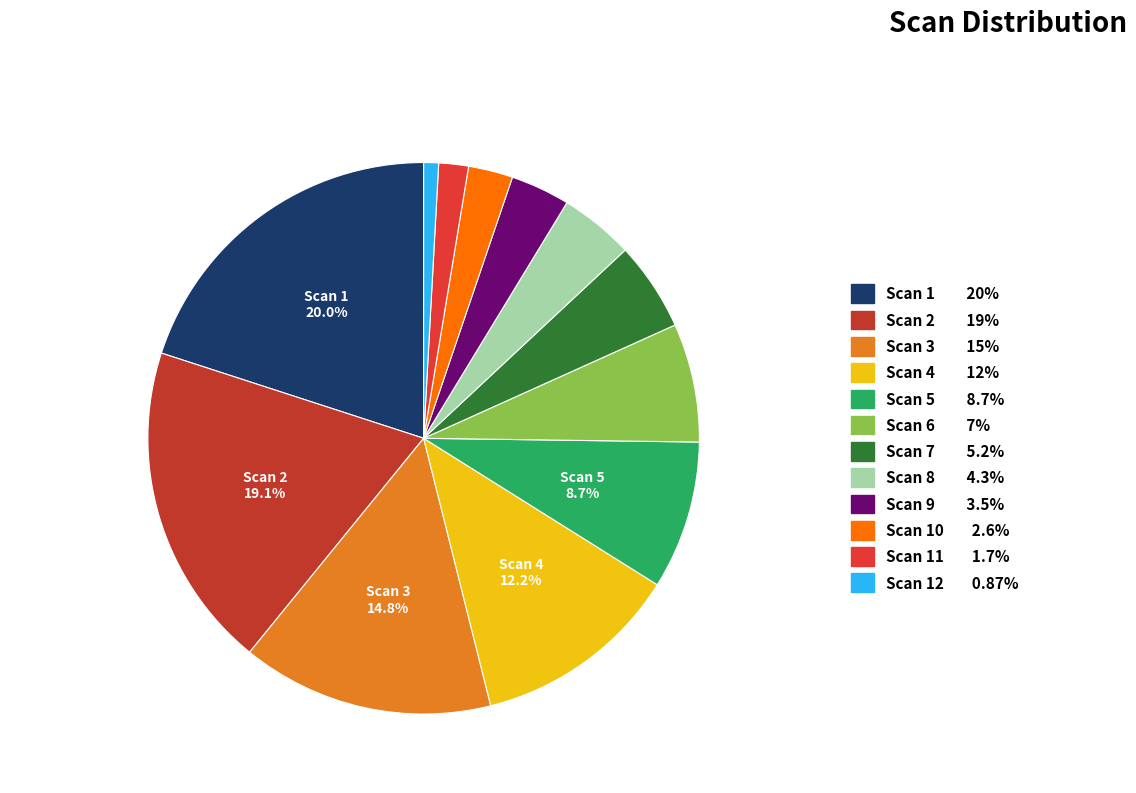

How many segments does this pie chart have?

12